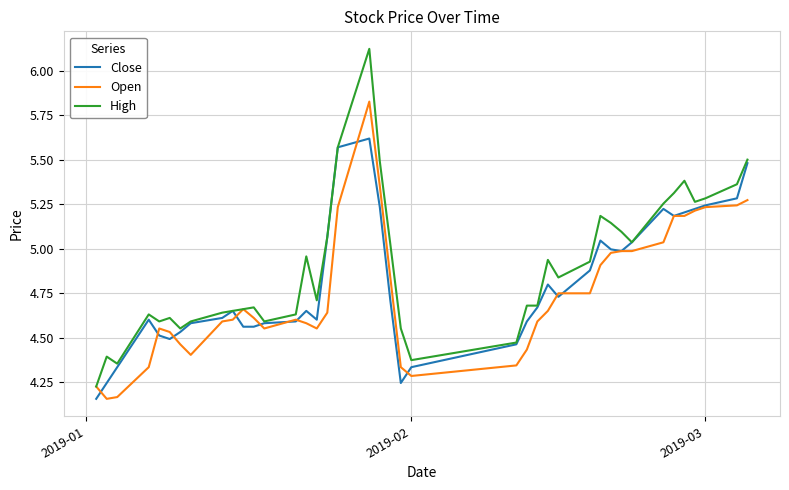

Which series ends up on top after the final intersection of Open and Close?

Close